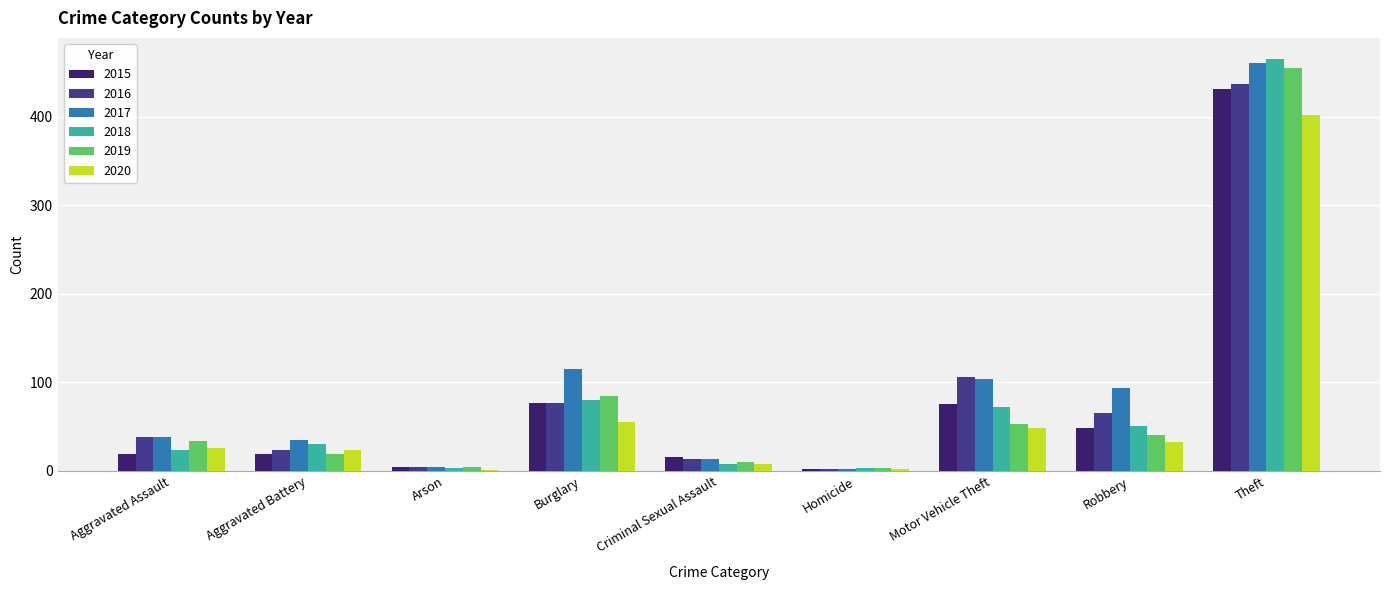

True or false: 2016 has a value of 116 at Robbery.

False